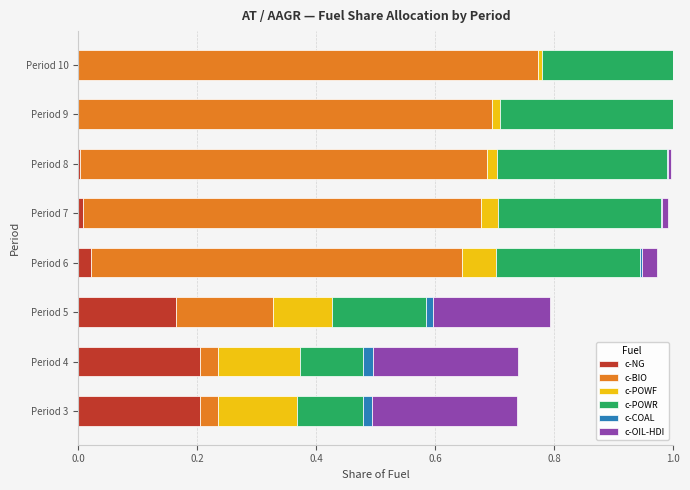

True or false: c-NG has a value of 0.2 at Period 4.

True